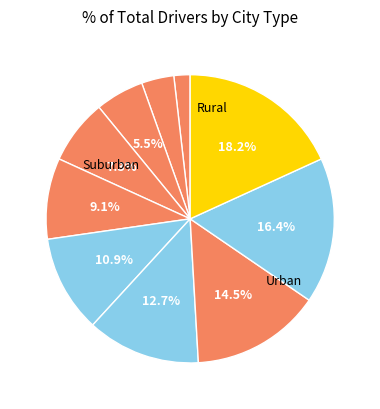

How many segments does this pie chart have?

10